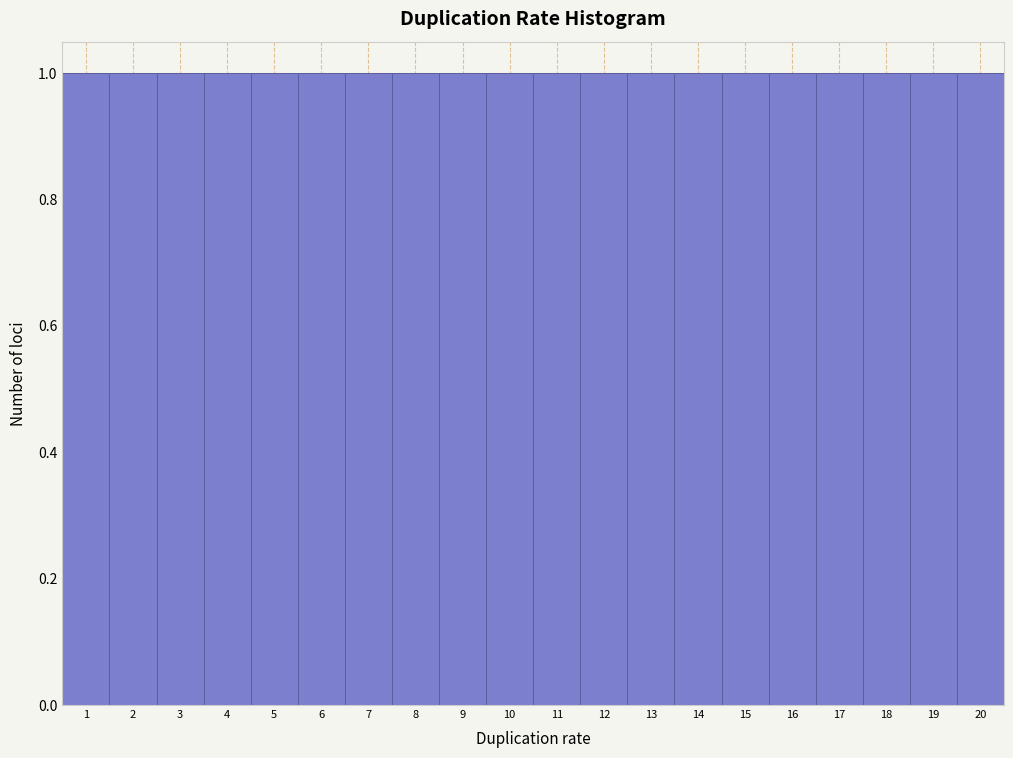

What is the height of the bar covering 1.5 to 2.5 on the x-axis? The values are not printed on the chart, so give them approximately, as read against the axis.

1